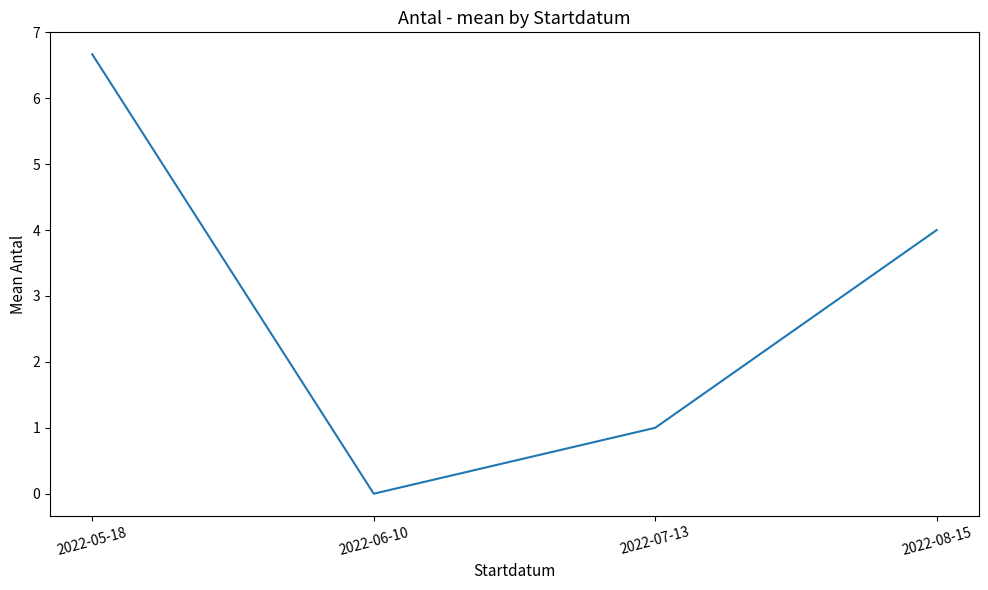

Rank the categories by value from lowest to highest.

2022-06-10, 2022-07-13, 2022-08-15, 2022-05-18